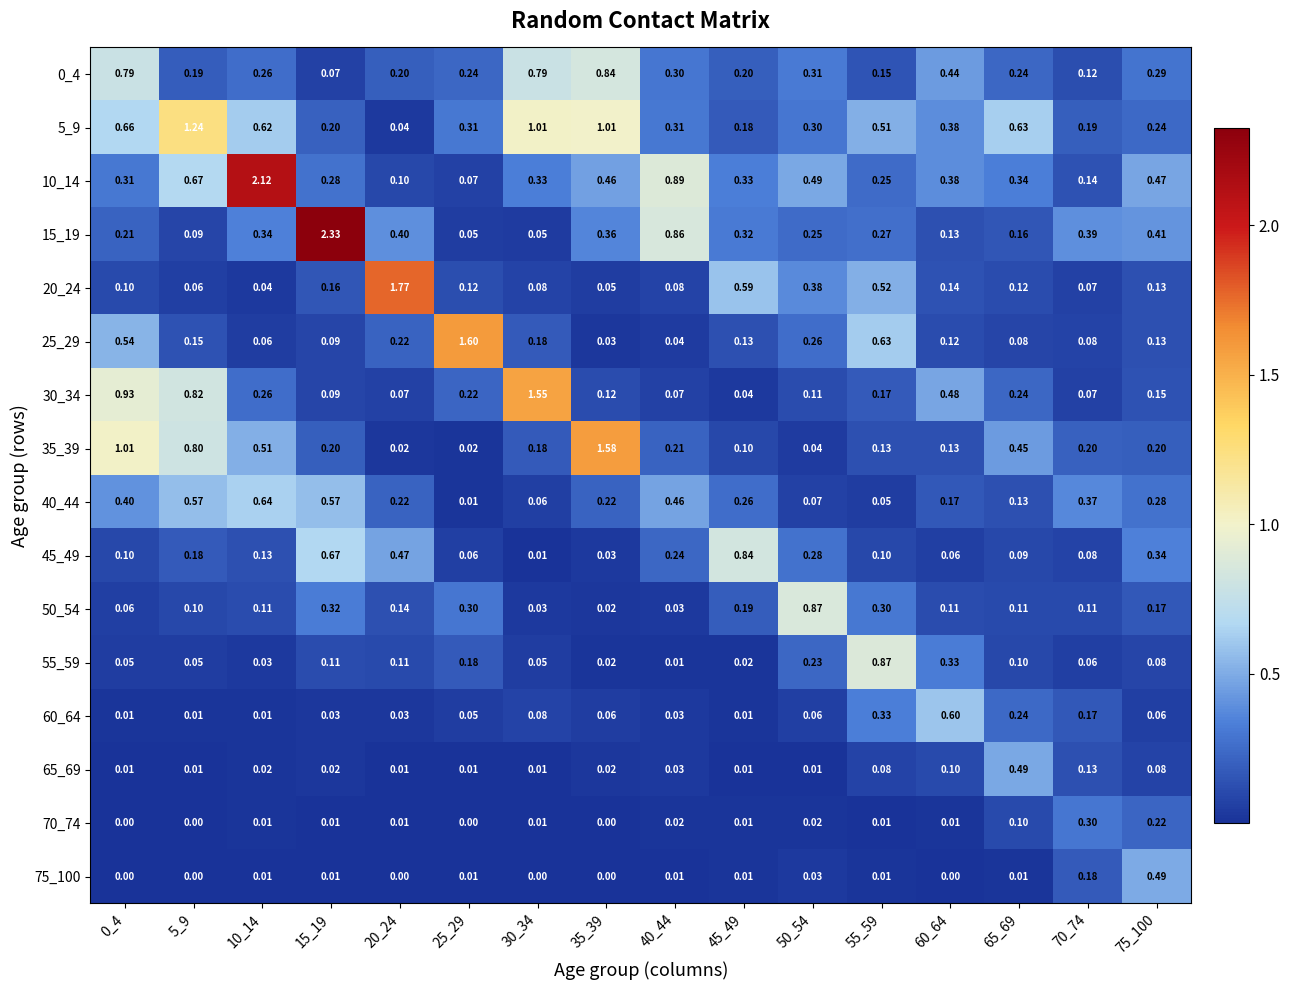

Which category has the highest value across all series?

15_19